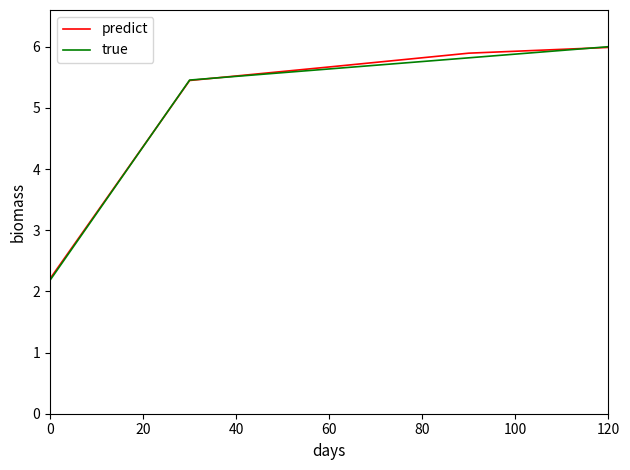

What is the difference between the maximum and minimum values in the true series?

3.8